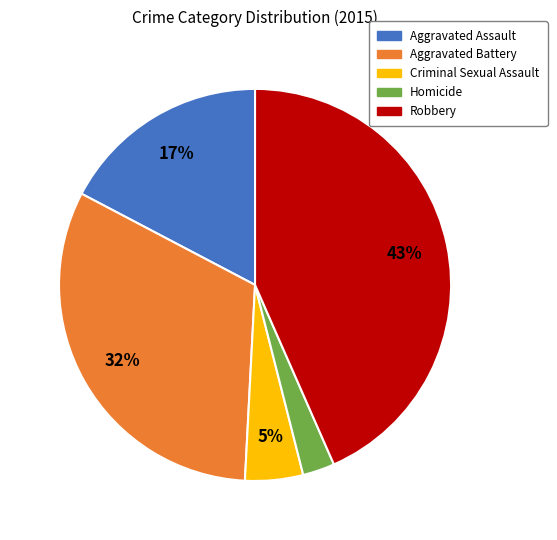

Combined, do Aggravated Assault and Aggravated Battery account for over 50%?

No